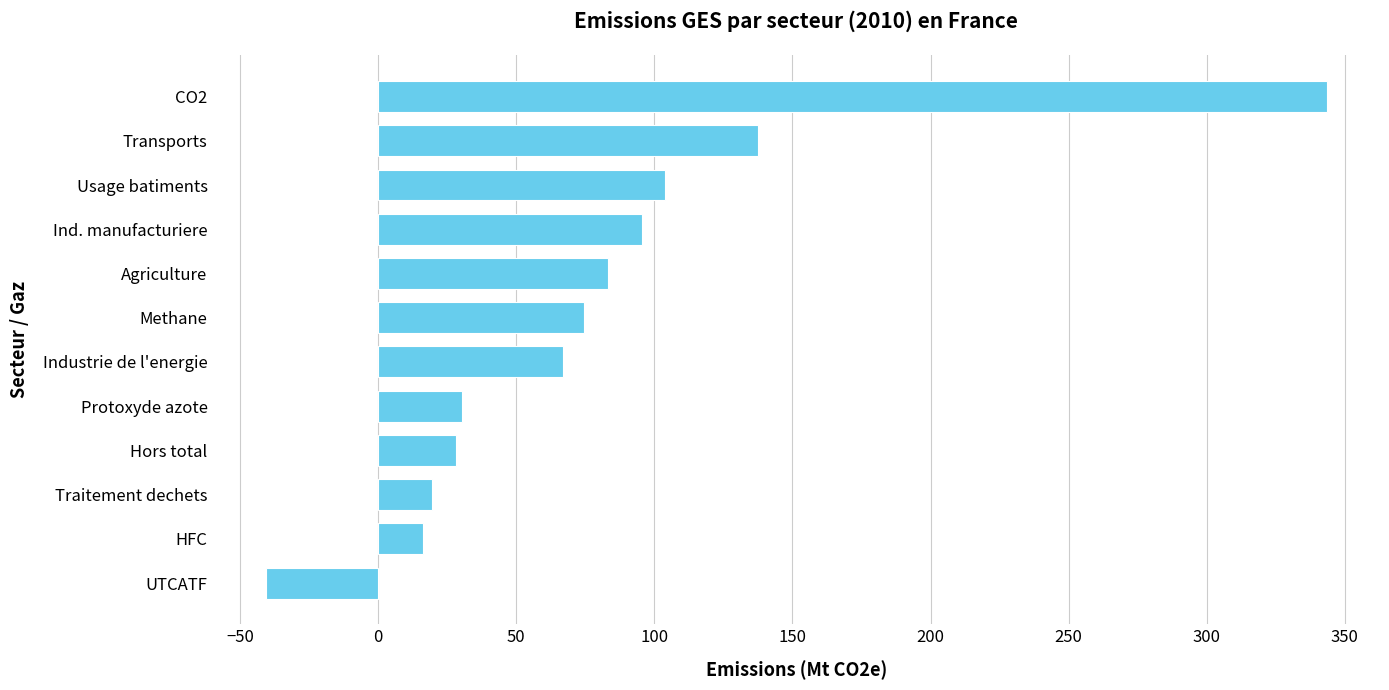

What is the difference between the maximum and minimum values?

384.2